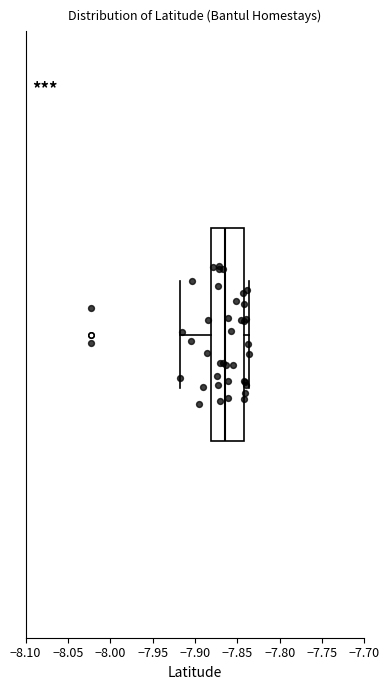

Where is the left edge of the box on the x-axis? The values are not printed on the chart, so give them approximately, as read against the axis.

-7.880